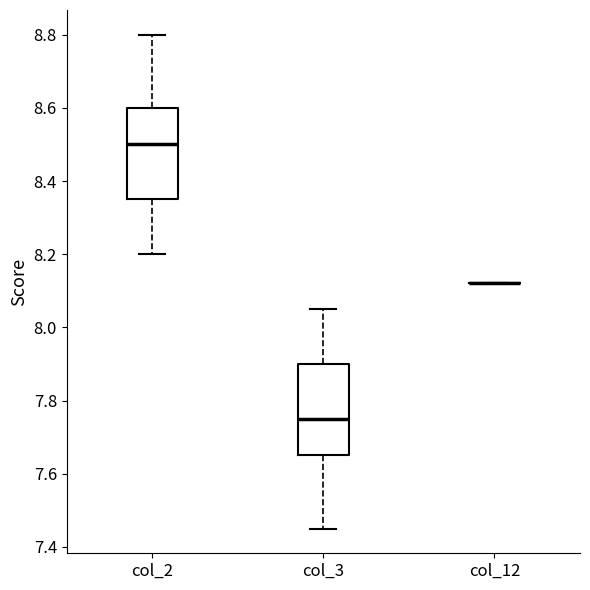

Reading left to right, transcribe this box plot: for each box, give where its median line is, the range the box spans, and where its two whiskers end, as read against the y-axis. The values are not printed on the chart, so give them approximately, as read against the axis.

col_2: median 8.50, box 8.36 to 8.60, whiskers 8.20 to 8.80
col_3: median 7.76, box 7.66 to 7.90, whiskers 7.46 to 8.06
col_12: box collapsed to a line at 8.12, whiskers 8.12 to 8.12